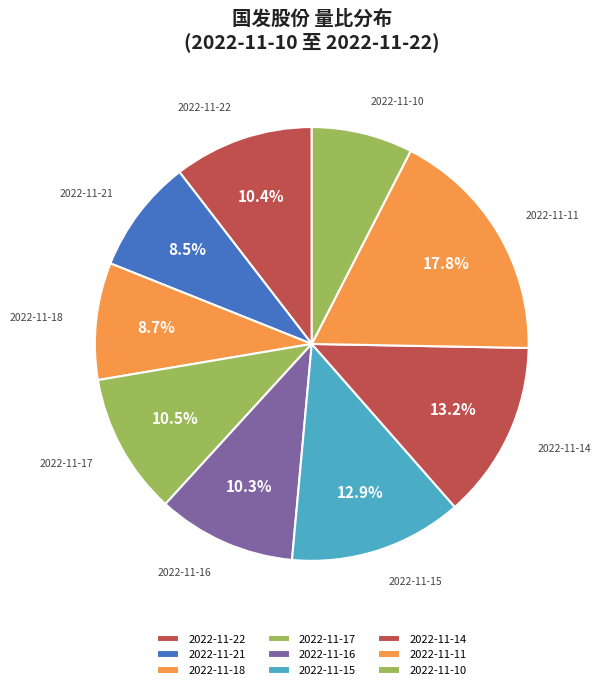

To the nearest percent, what is the average slice percentage?

11%